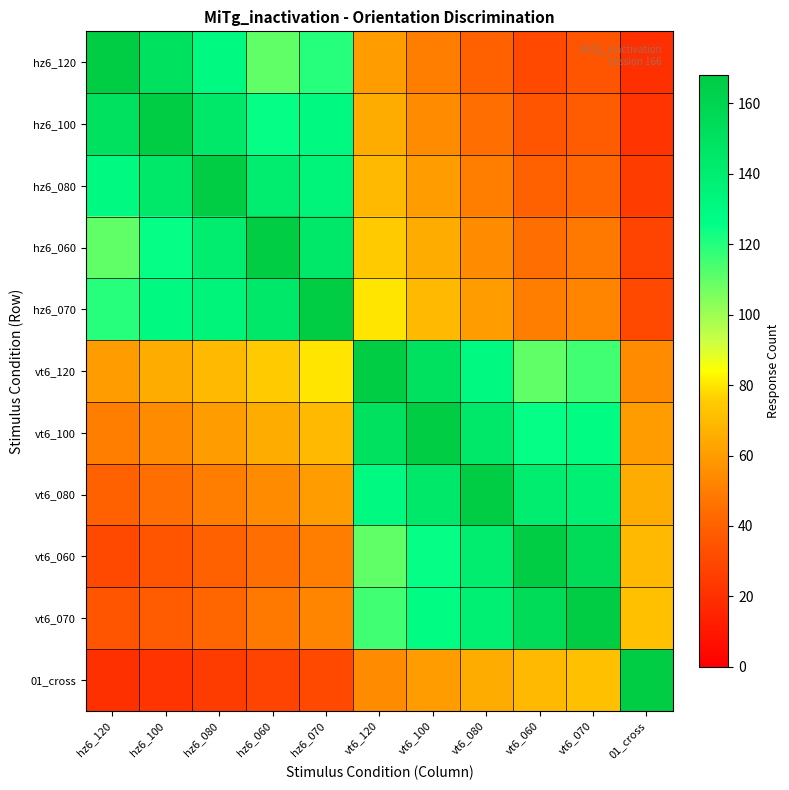

At how many categories does at least one series exceed 22?

11